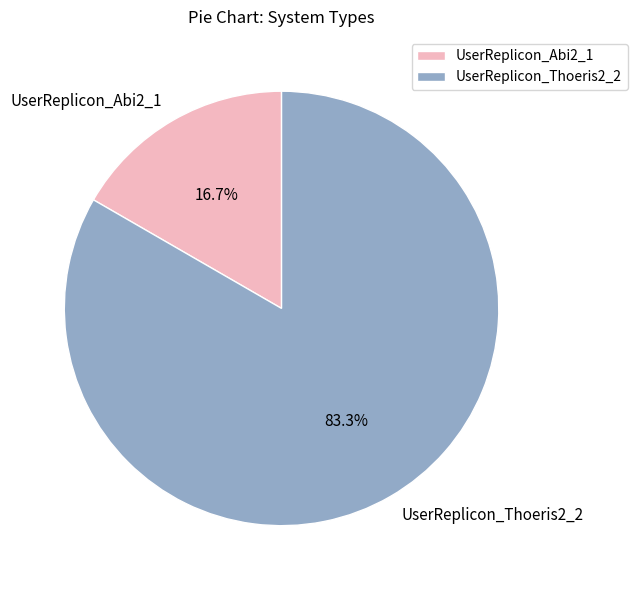

The UserReplicon_Abi2_1 slice represents 17% of the pie. True or false?

True